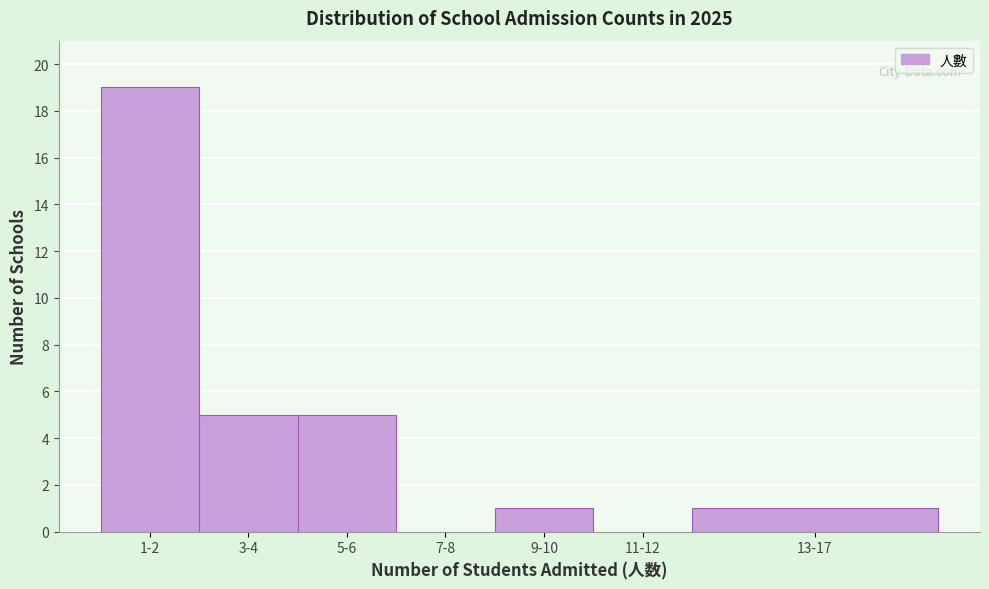

Reading left to right, what are all the values shown in this chart?

1-2=19	3-4=5	5-6=5	7-8=0	9-10=1	11-12=0	13-17=1